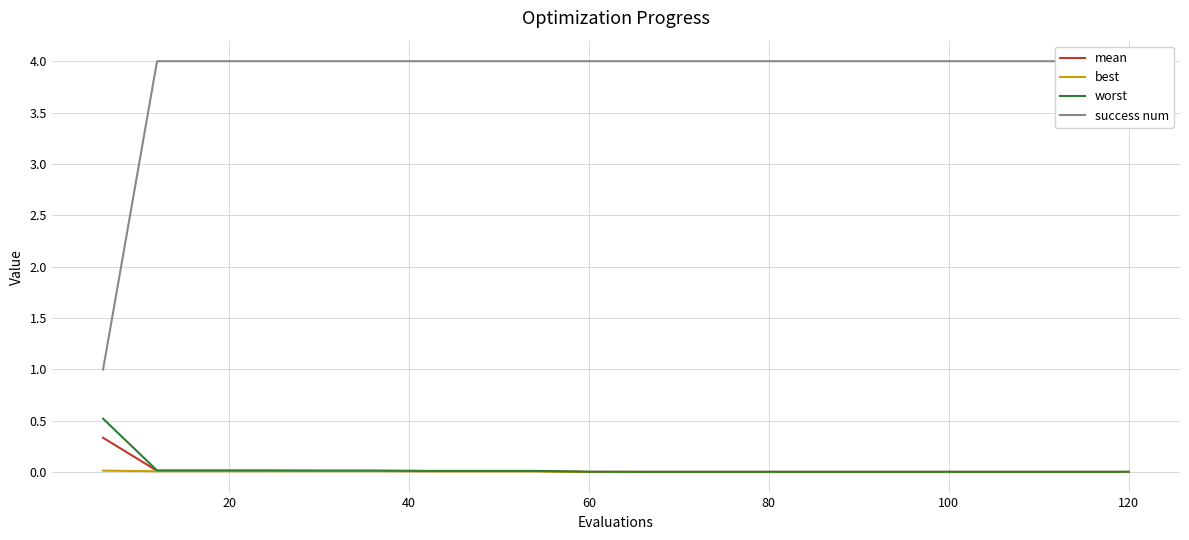

Reading right to left, transcribe all the data shown in this chart.

mean: 0.0	0.0	0.0	0.0	0.0	0.0	0.0	0.0	0.0	0.0	0.0	0.0	0.0	0.0	0.0	0.0	0.0	0.0	0.0	0.3
best: 0.0	0.0	0.0	0.0	0.0	0.0	0.0	0.0	0.0	0.0	0.0	0.0	0.0	0.0	0.0	0.0	0.0	0.0	0.0	0.0
worst: 0.0	0.0	0.0	0.0	0.0	0.0	0.0	0.0	0.0	0.0	0.0	0.0	0.0	0.0	0.0	0.0	0.0	0.0	0.0	0.5
success num: 4.0	4.0	4.0	4.0	4.0	4.0	4.0	4.0	4.0	4.0	4.0	4.0	4.0	4.0	4.0	4.0	4.0	4.0	4.0	1.0